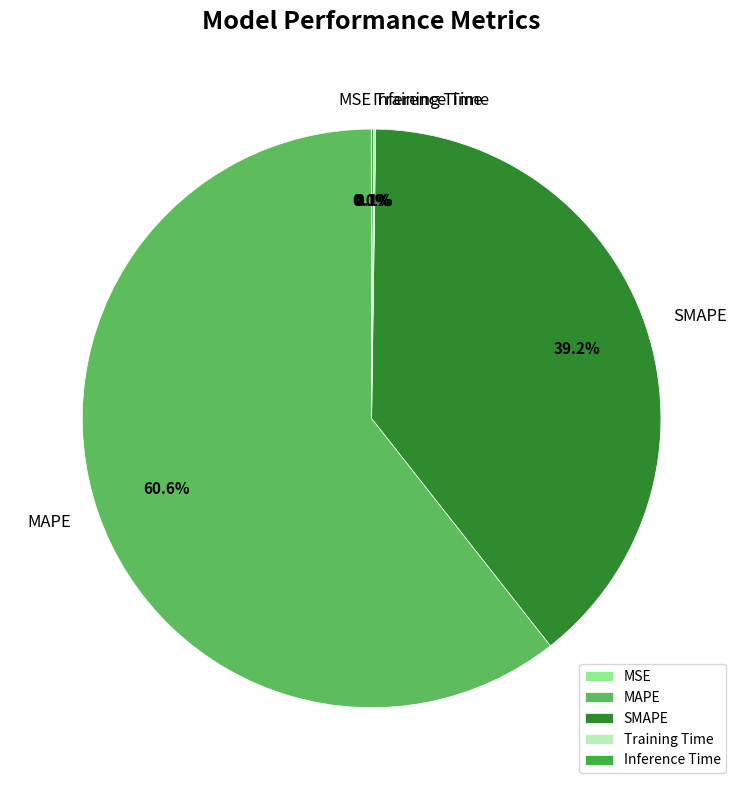

Which category accounts for the majority?

MAPE